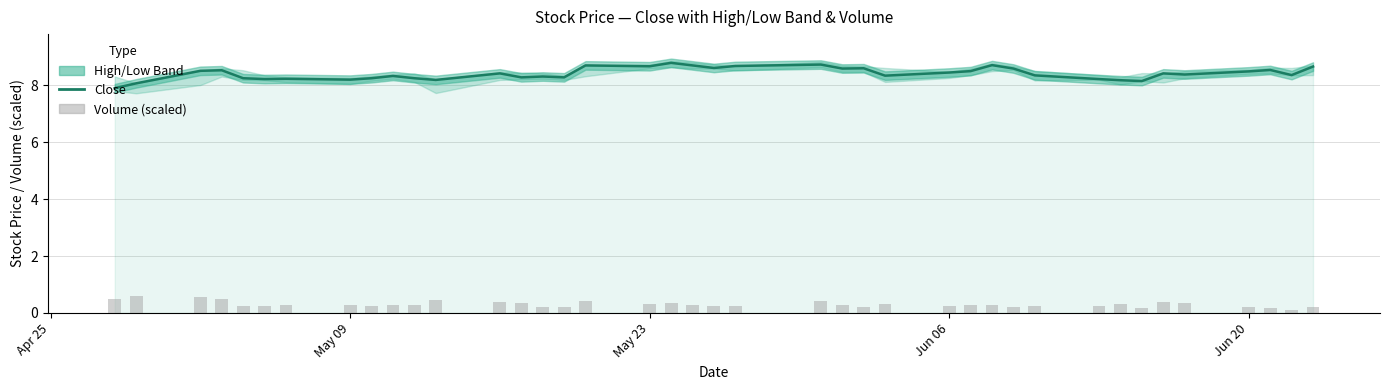

Does the chart contain any negative values?

No